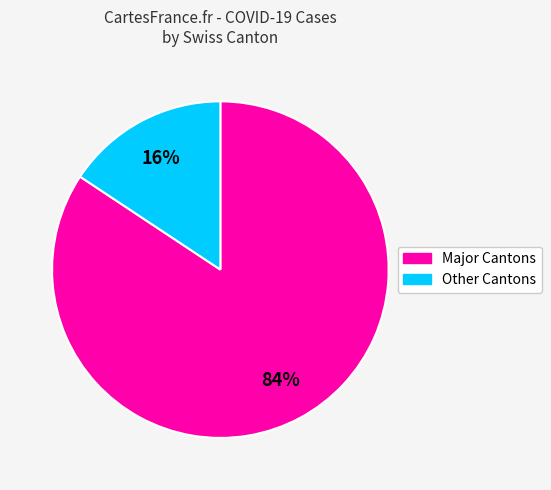

Between Other Cantons and Major Cantons, which is larger?

Major Cantons